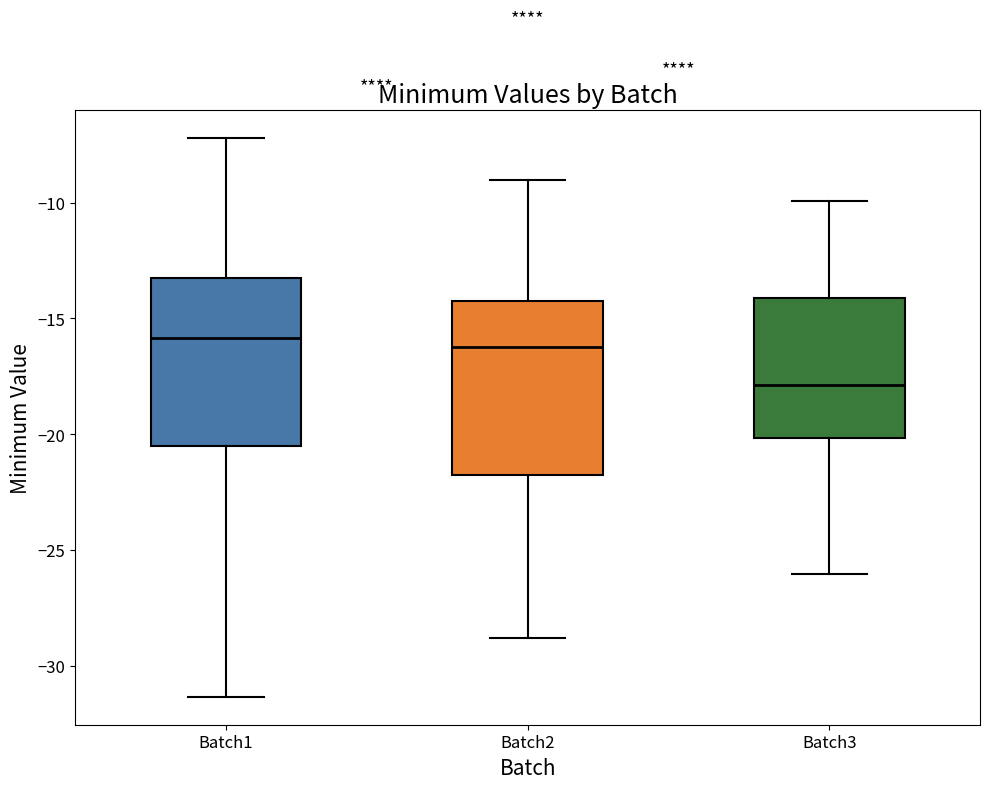

Which box has the lowest median line?

Batch3